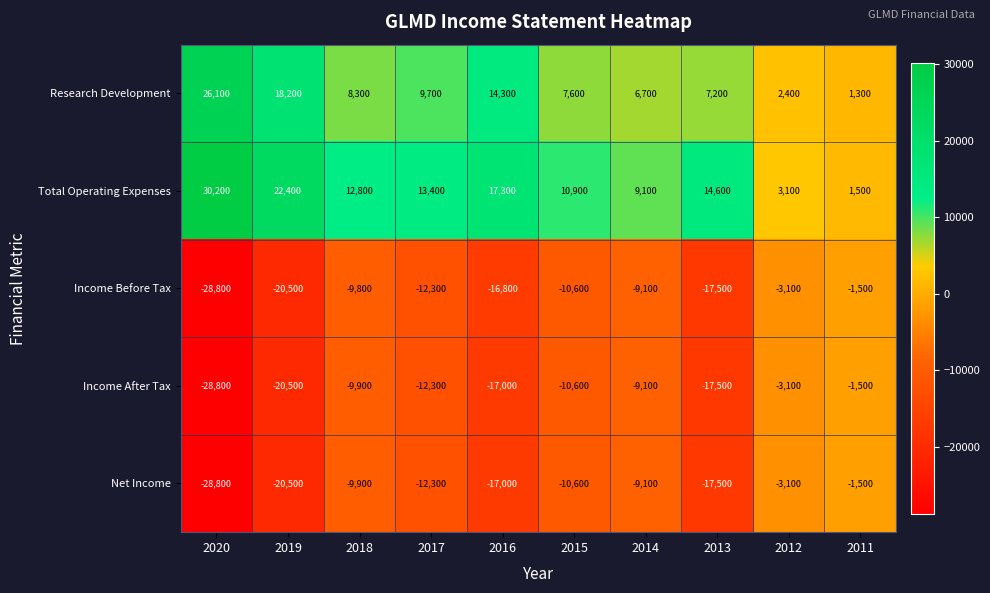

What is the sum of the Research Development values at 2016 and 2012?

16700